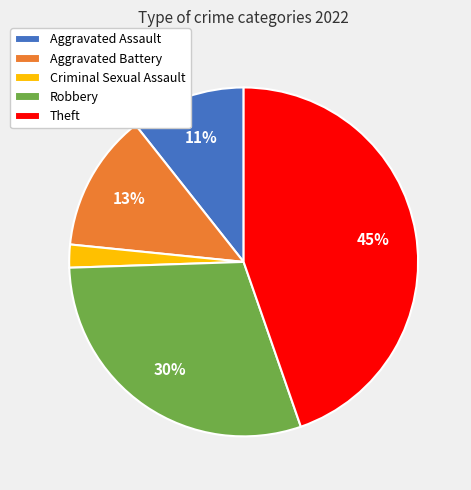

Does any single category account for the majority?

No